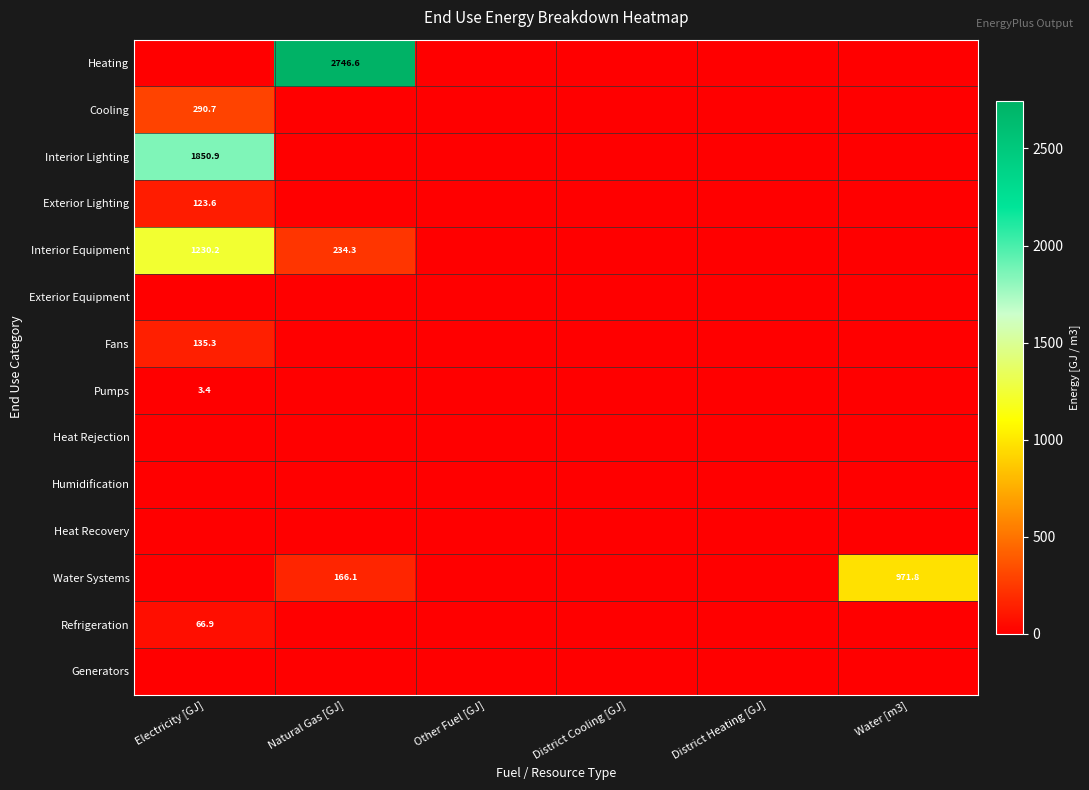

Is it true that Interior Equipment equals 47.2 at Natural Gas [GJ]?

False